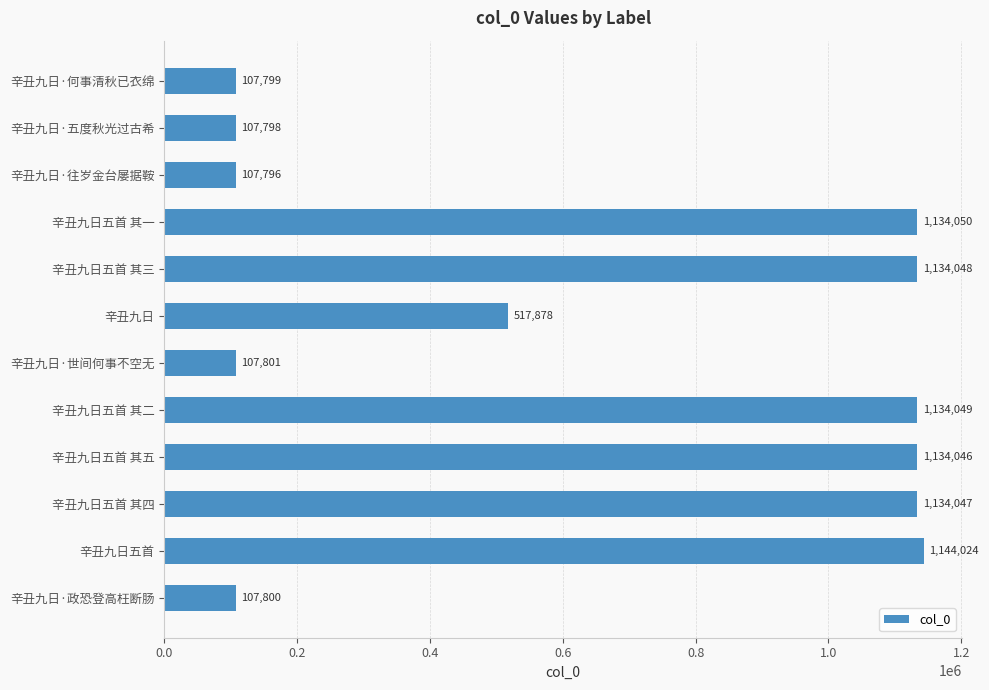

Count the number of data series in this chart.

1